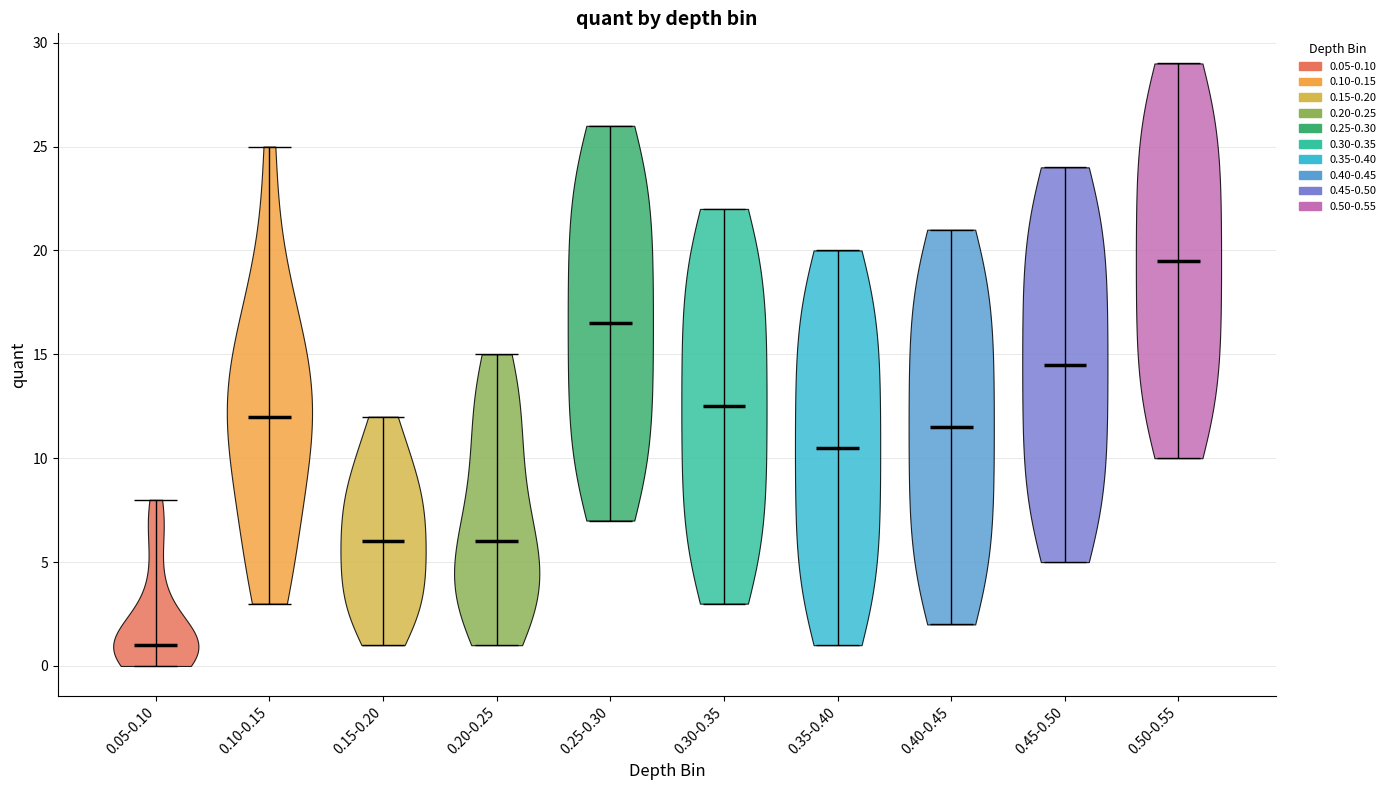

Reading left to right, read every violin against the y-axis: where its median line is, and the lowest and highest points it reaches. The values are not printed on the chart, so give them approximately, as read against the axis.

0.05-0.10: median line 1.0, lowest point 0.0, highest point 8.0
0.10-0.15: median line 12.0, lowest point 3.0, highest point 25.0
0.15-0.20: median line 6.0, lowest point 1.0, highest point 12.0
0.20-0.25: median line 6.0, lowest point 1.0, highest point 15.0
0.25-0.30: median line 16.5, lowest point 7.0, highest point 26.0
0.30-0.35: median line 12.5, lowest point 3.0, highest point 22.0
0.35-0.40: median line 10.5, lowest point 1.0, highest point 20.0
0.40-0.45: median line 11.5, lowest point 2.0, highest point 21.0
0.45-0.50: median line 14.5, lowest point 5.0, highest point 24.0
0.50-0.55: median line 19.5, lowest point 10.0, highest point 29.0